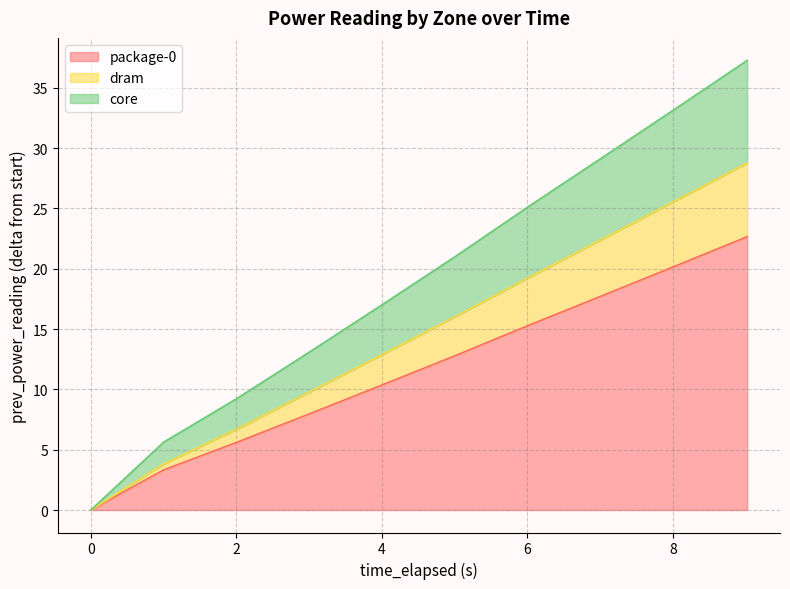

List the labels in order of package-0 value, largest first.

9.019585488, 8.017624326, 7.015620484, 6.012946591, 5.01089141, 4.009051738, 3.007273732, 2.00530875, 1.003240208, 0.001064158